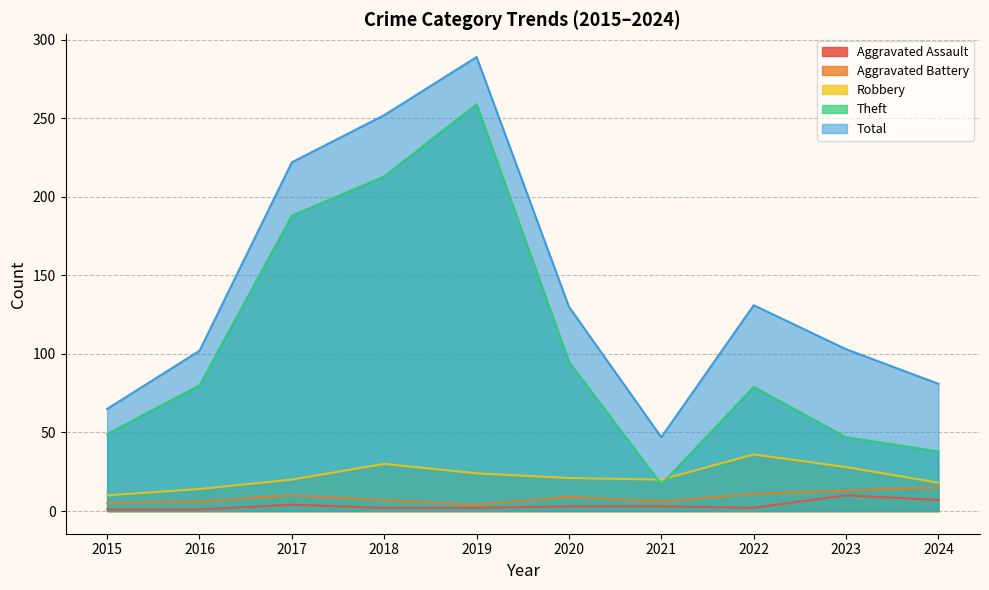

Is the value of Theft at 2019 greater than the value of Robbery at 2018?

Yes